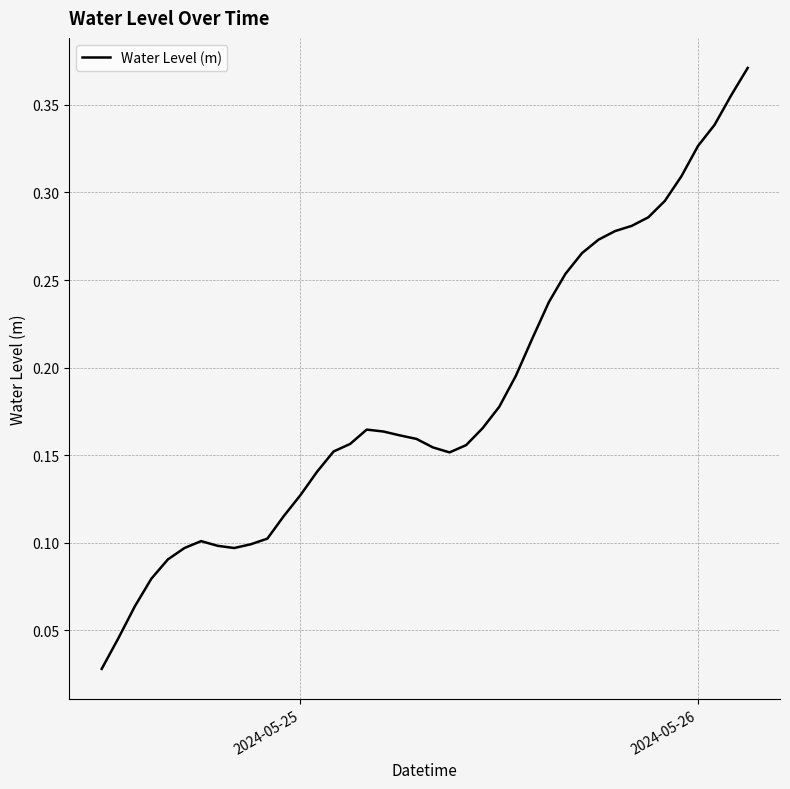

Does the chart display data point markers on the line(s)?

No